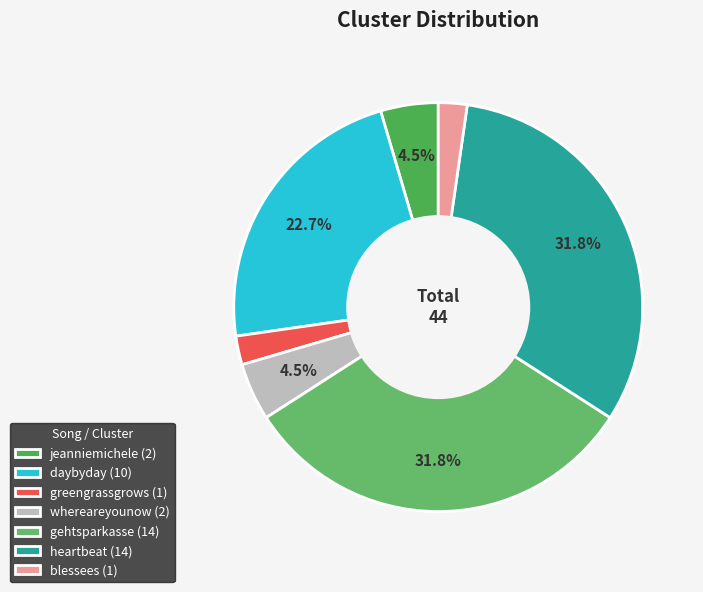

To the nearest percent, what is the difference between the largest and smallest slice percentages?

30%